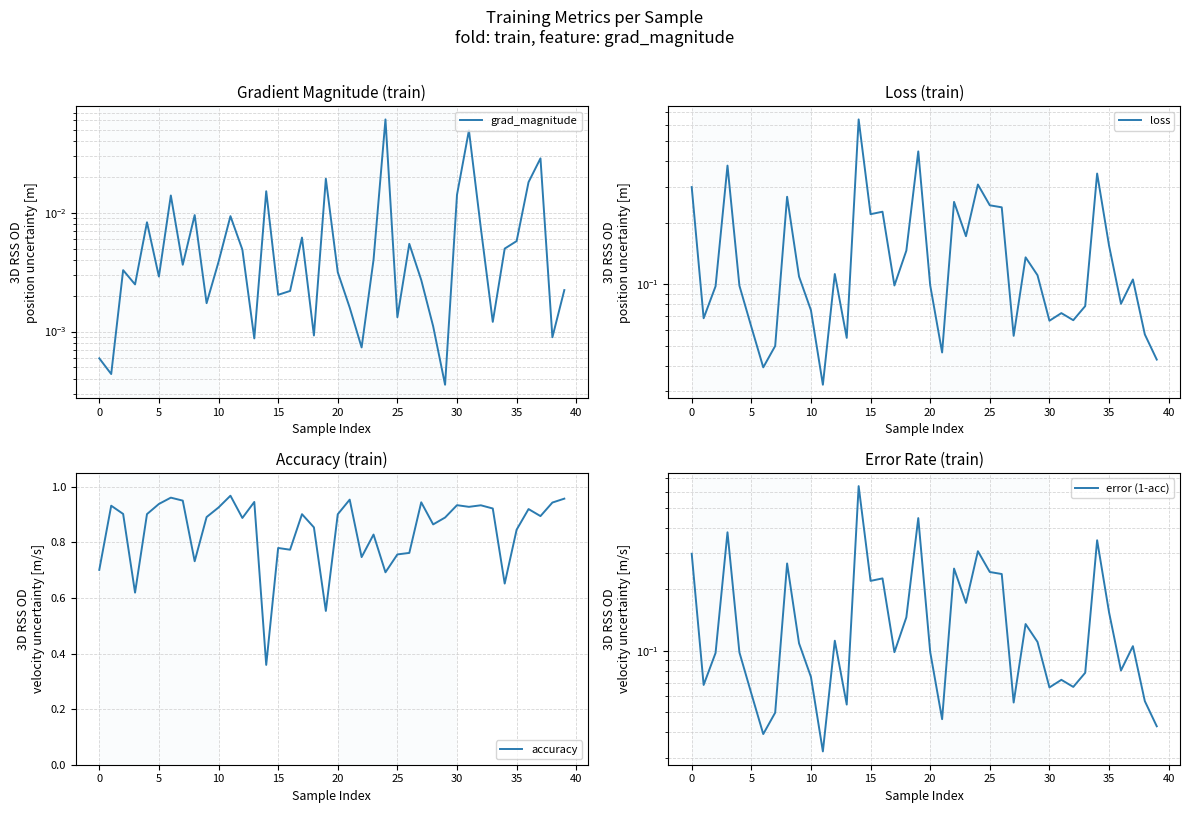

Which series has the largest total across all categories?

accuracy